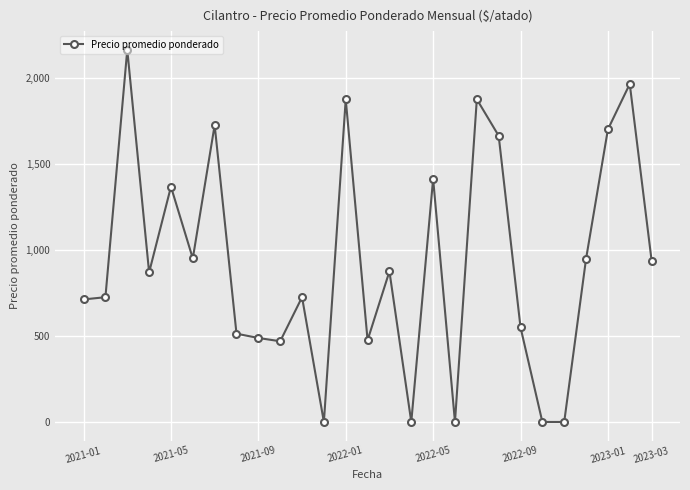

How many interior local peaks (higher than both neighbors) does the data have?

9